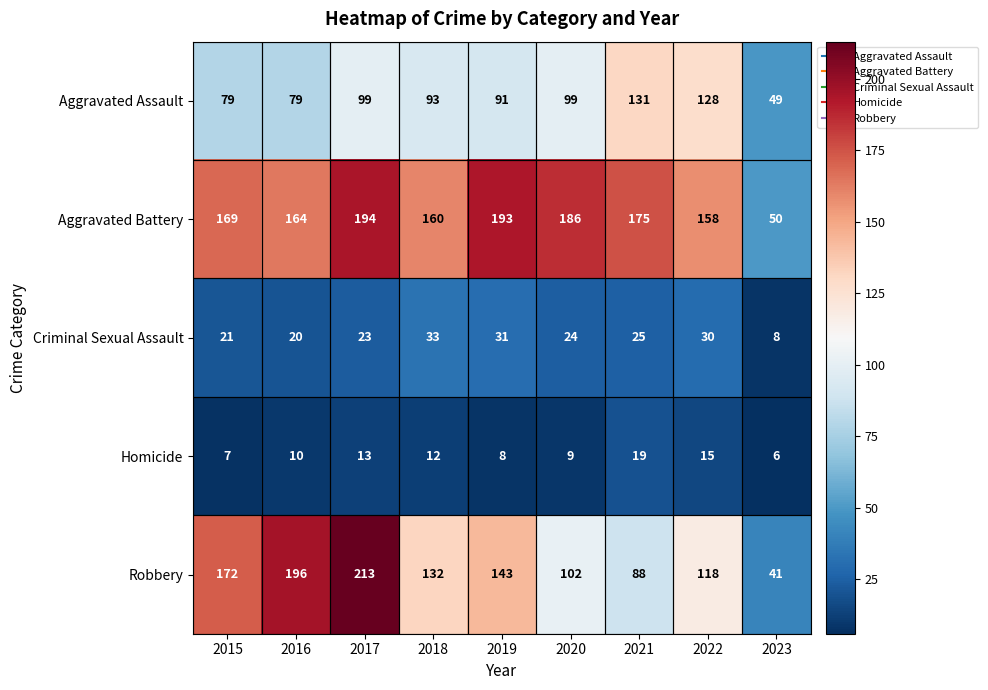

Which series changed the most between 2020 and 2022?

Aggravated Assault